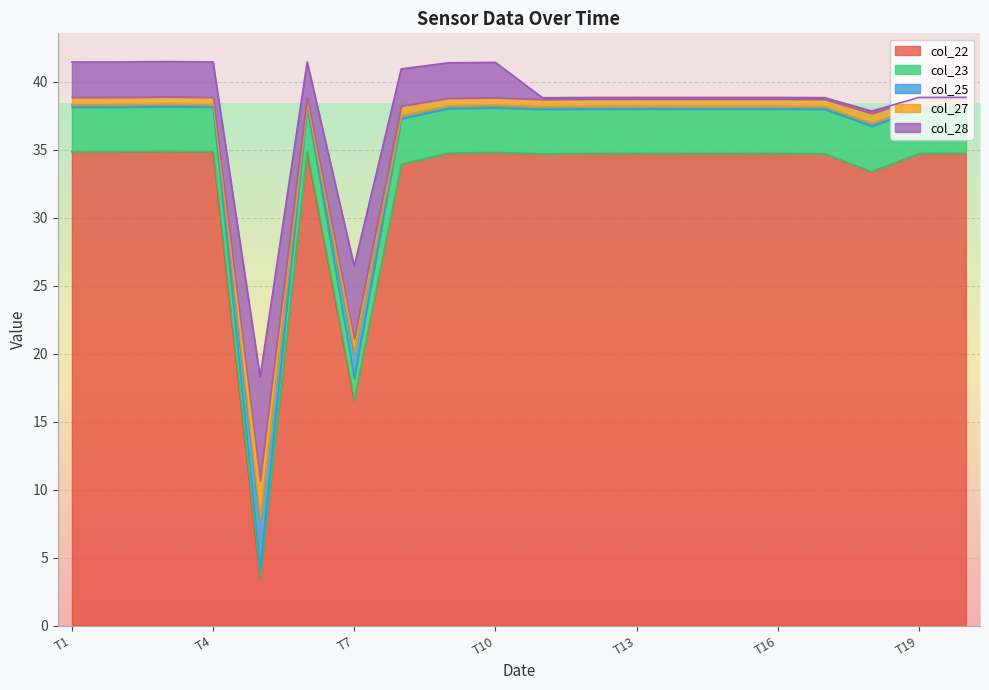

True or false: col_22 has a value of 34.7 at 2012/9/15.

True